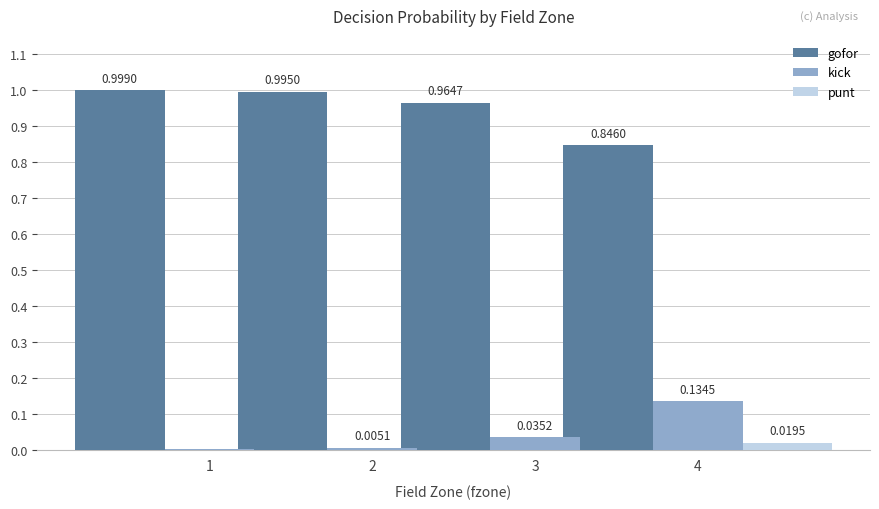

What are all the series names shown in the legend?

gofor, kick, punt